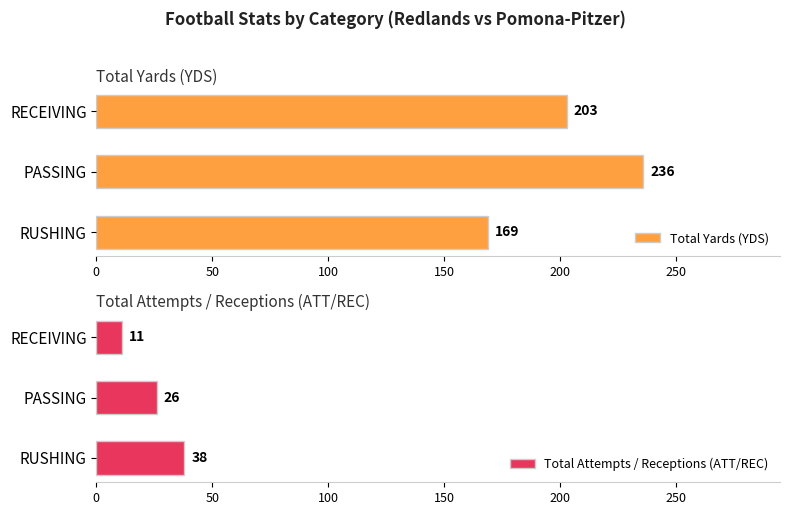

Are the bars grouped side by side (vs. stacked)?

Yes